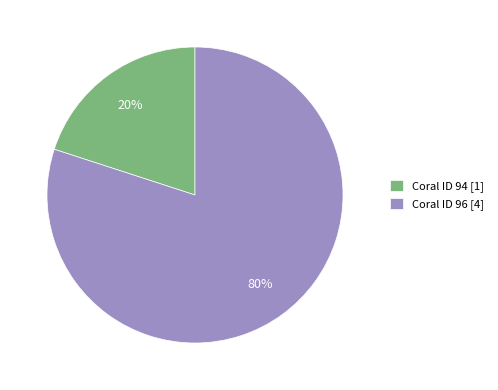

What percentage is the Coral ID 94 [1] slice, to the nearest percent?

20%